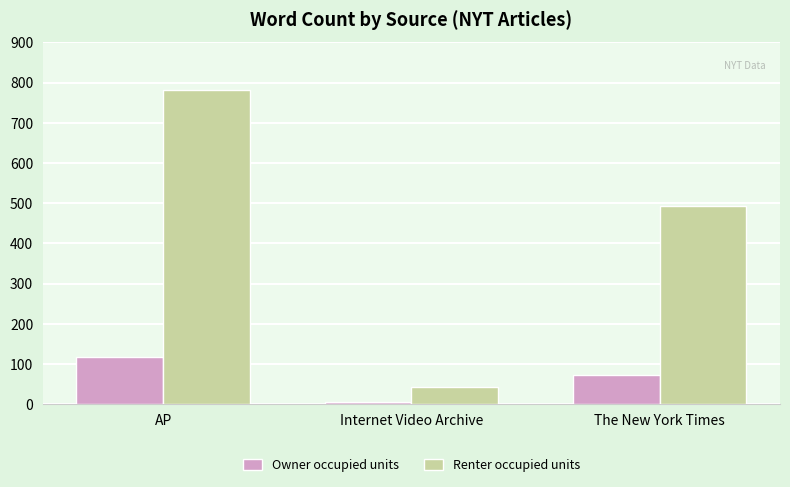

What is the label of the 3rd bar from the right?

AP